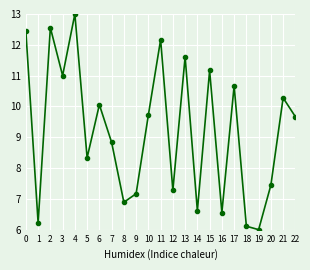

What is the average value?

9.2